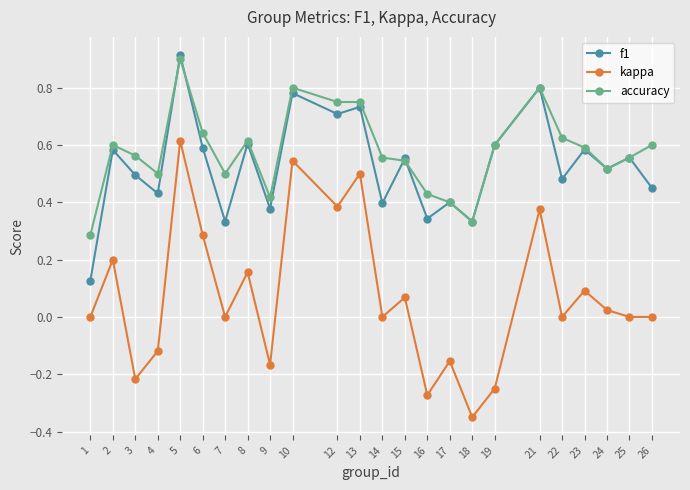

Which category has the highest value across all series?

5